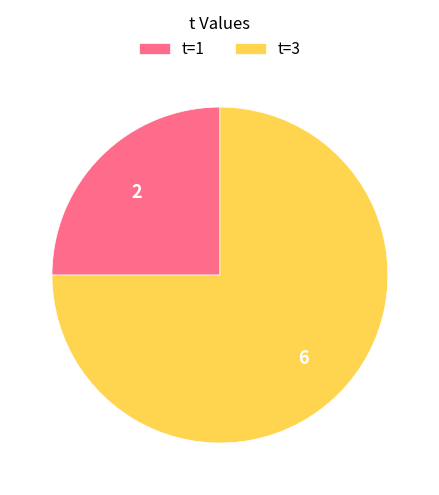

Which category has the biggest portion of the pie?

t=3